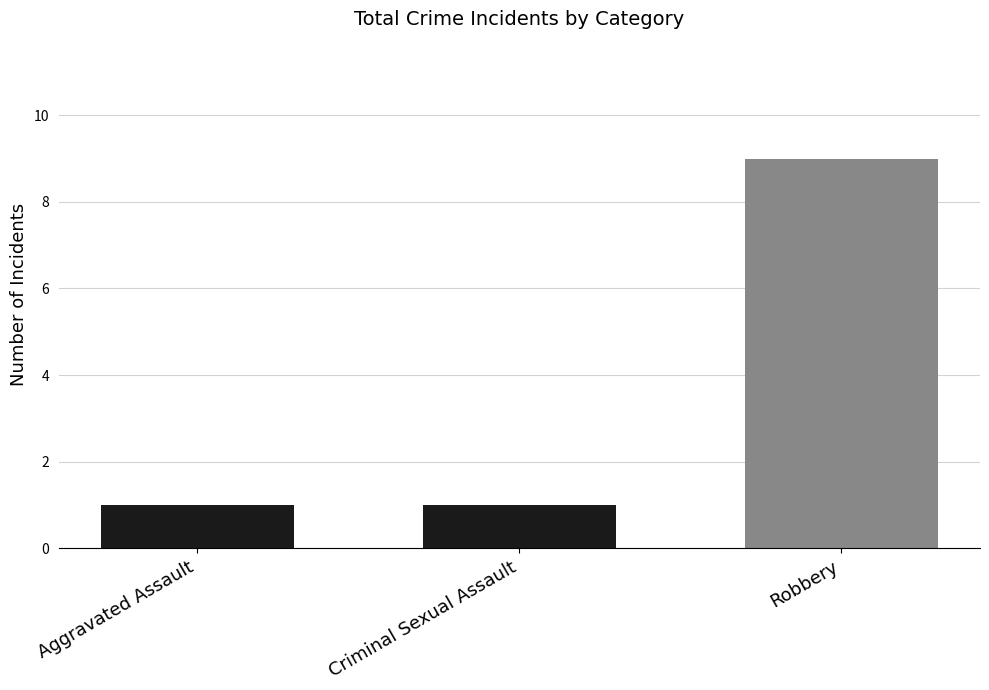

True or false: the data shows 0 at Aggravated Assault.

False